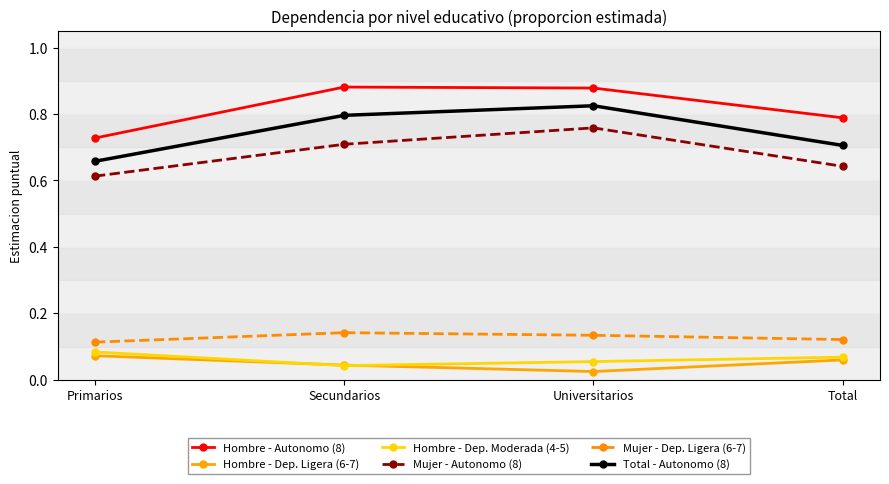

The Total - Autonomo (8) series shows 0.5 at Secundarios. True or false?

False